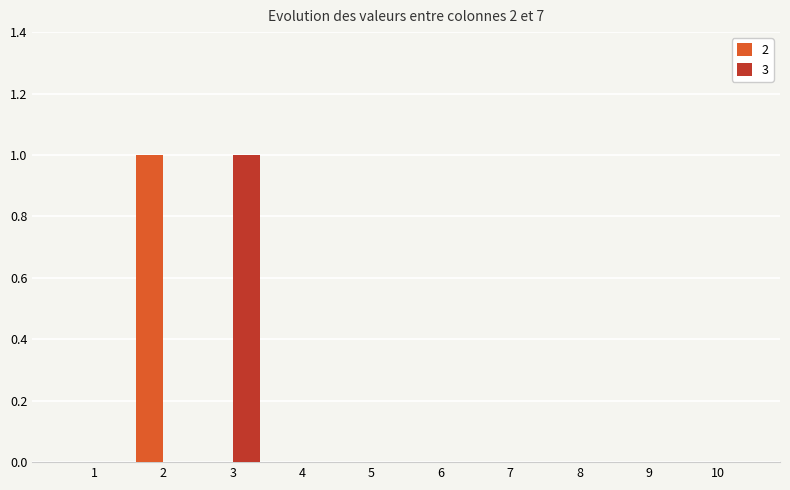

Reading right to left, what are all the values shown in this chart?

2: 10=0	9=0	8=0	7=0	6=0	5=0	4=0	3=0	2=1	1=0
3: 10=0	9=0	8=0	7=0	6=0	5=0	4=0	3=1	2=0	1=0